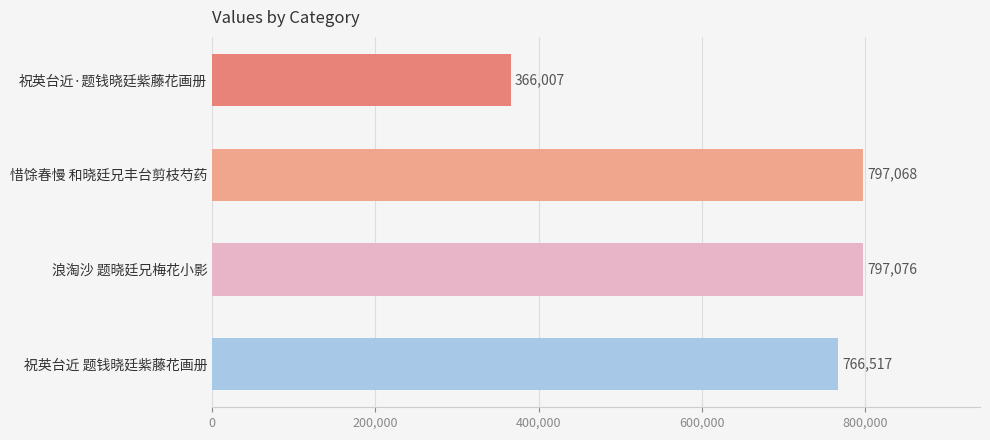

What is the smallest value displayed?

366007